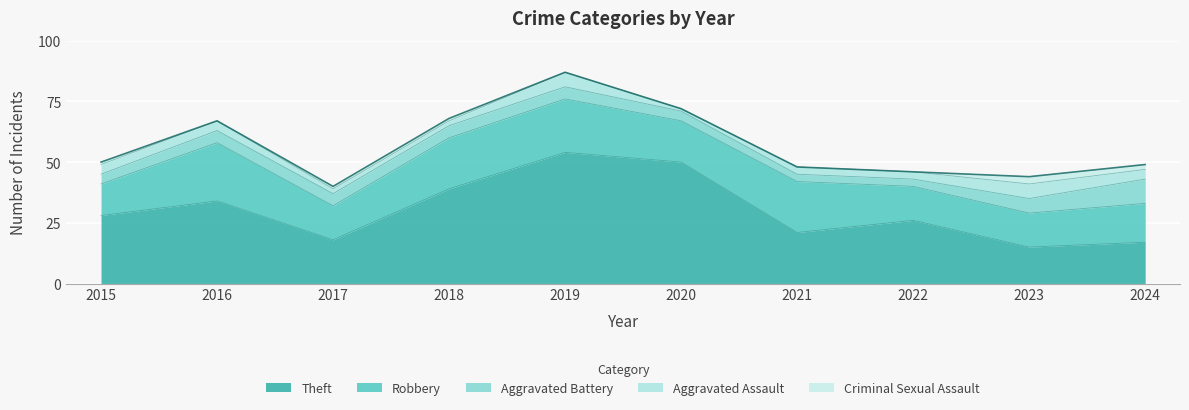

True or false: Theft and Criminal Sexual Assault cross at least once.

False